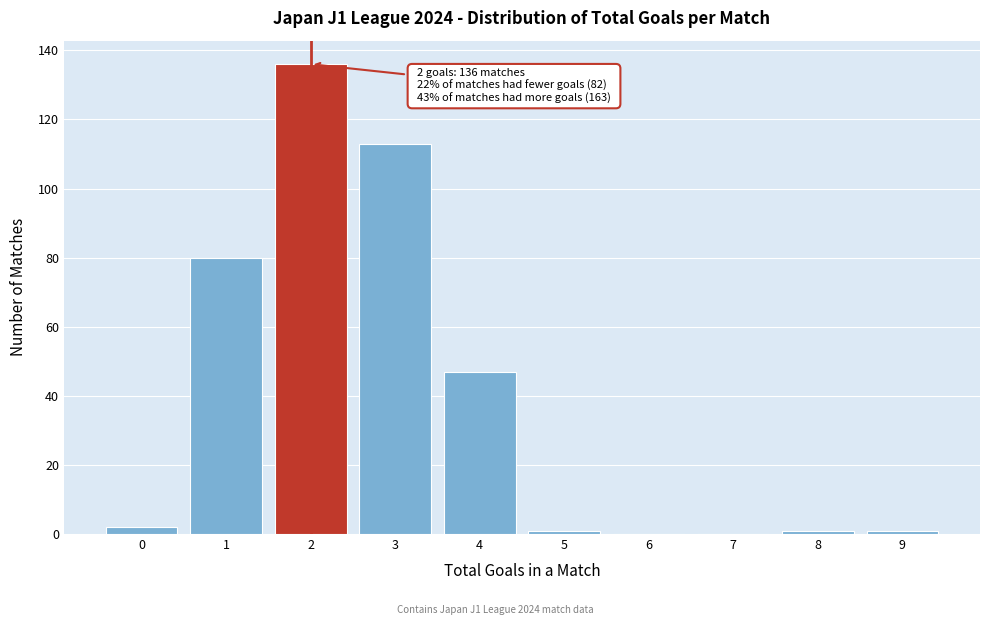

Over which range of the x-axis is the bar tallest?

1.5 to 2.5